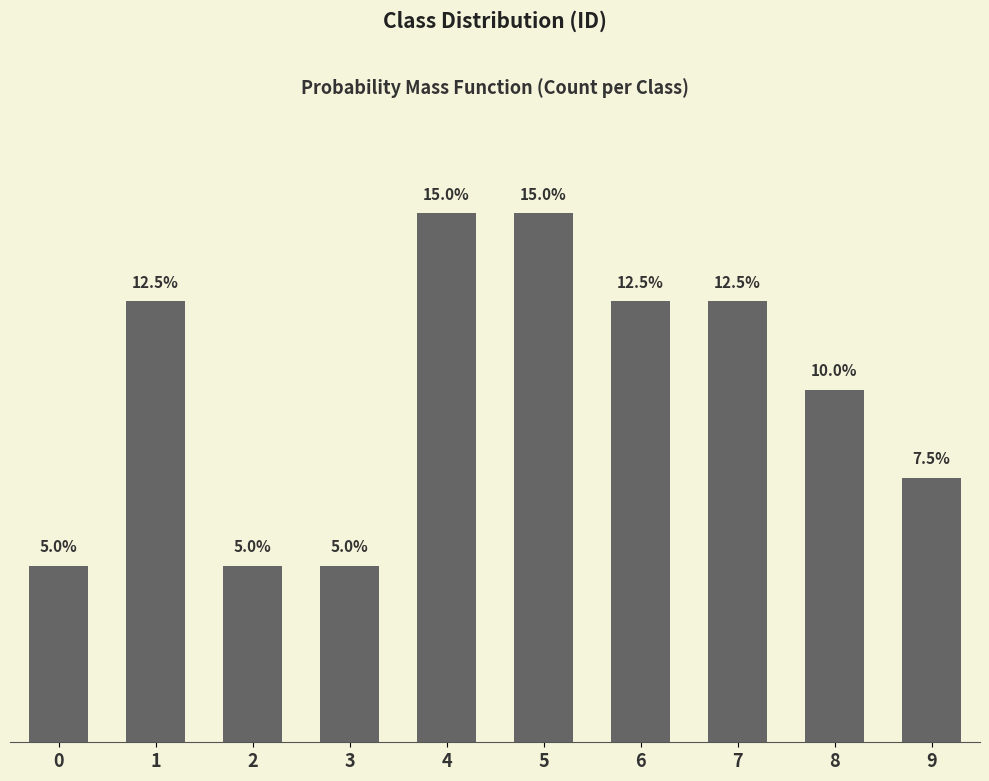

What is the sum of the values at 1 and 4?

27.5